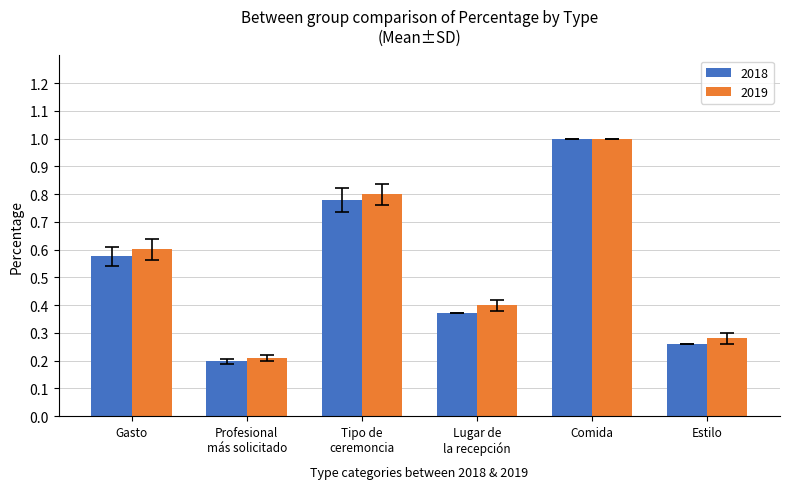

What is the value of the 2019 bar at the 6th from the left?

0.3